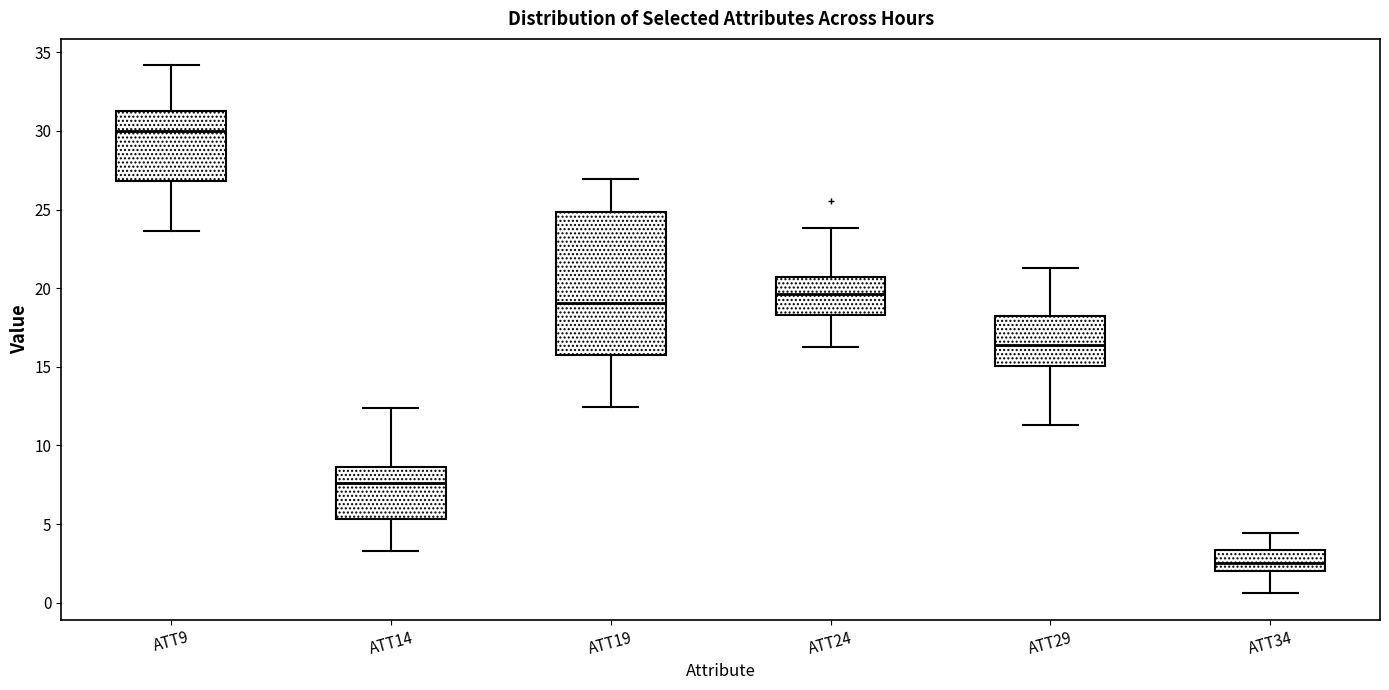

Reading left to right, transcribe this box plot: for each box, give where its median line is, the range the box spans, and where its two whiskers end, as read against the y-axis. The values are not printed on the chart, so give them approximately, as read against the axis.

ATT9: median 30.0, box 27.0 to 31.5, whiskers 23.5 to 34.0
ATT14: median 7.5, box 5.5 to 8.5, whiskers 3.5 to 12.5
ATT19: median 19.0, box 16.0 to 25.0, whiskers 12.5 to 27.0
ATT24: median 19.5, box 18.5 to 20.5, whiskers 16.5 to 24.0
ATT29: median 16.5, box 15.0 to 18.0, whiskers 11.5 to 21.5
ATT34: median 2.5, box 2.0 to 3.5, whiskers 0.5 to 4.5